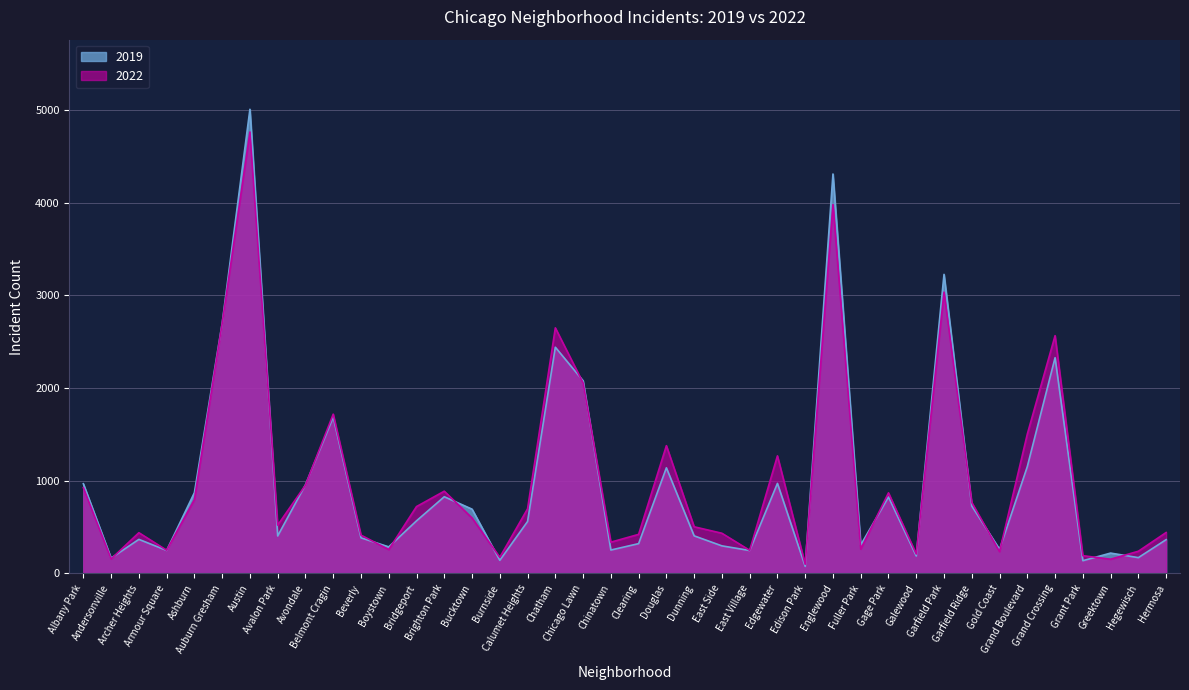

In 2022, how many points are higher than both neighbors (excluding endpoints)?

11